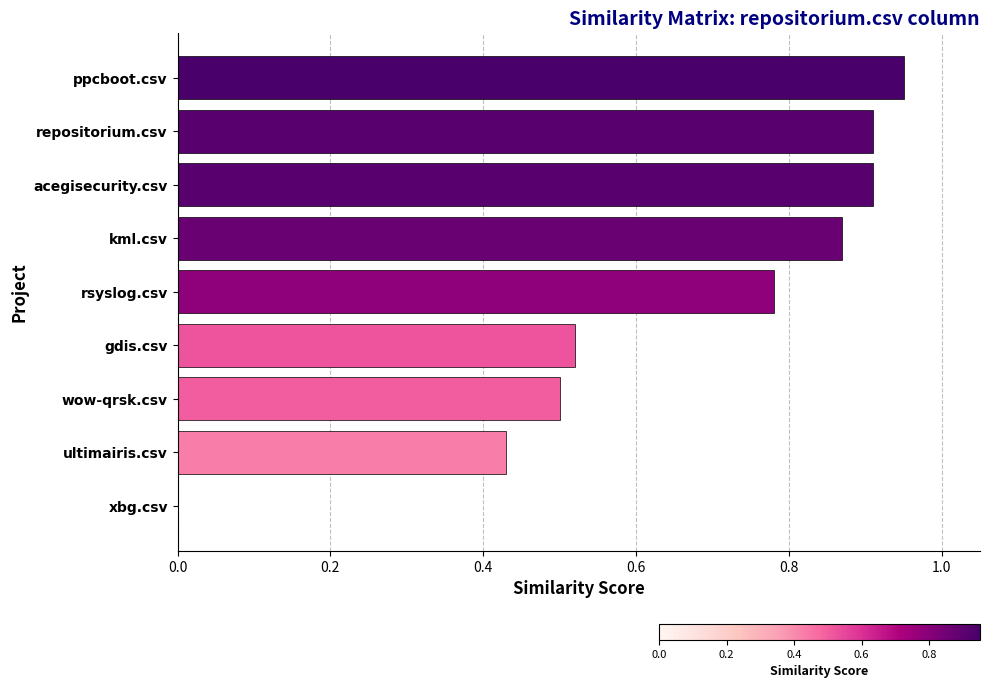

What is the sum of all values?

5.9